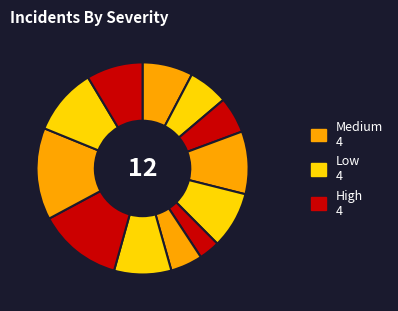

How many segments does this pie chart have?

12